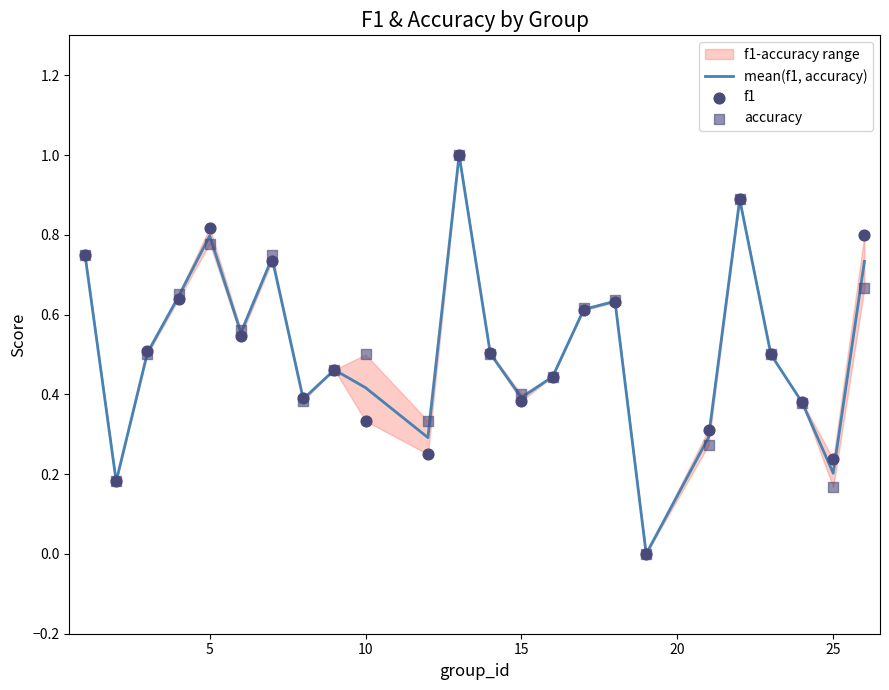

Is the value of f1 at 21 greater than the value of accuracy at 9?

No